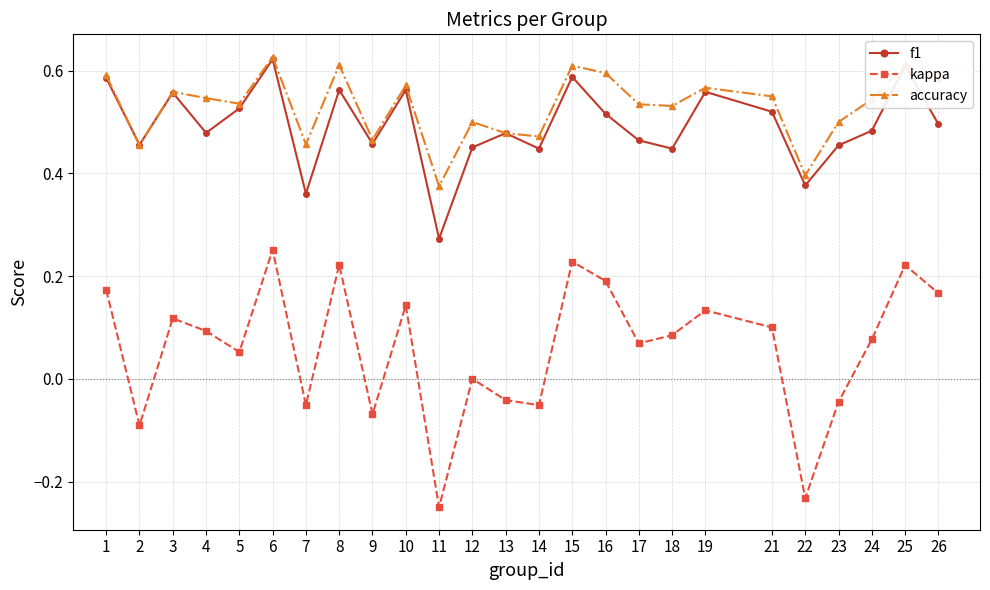

Which series has the largest total across all categories?

accuracy